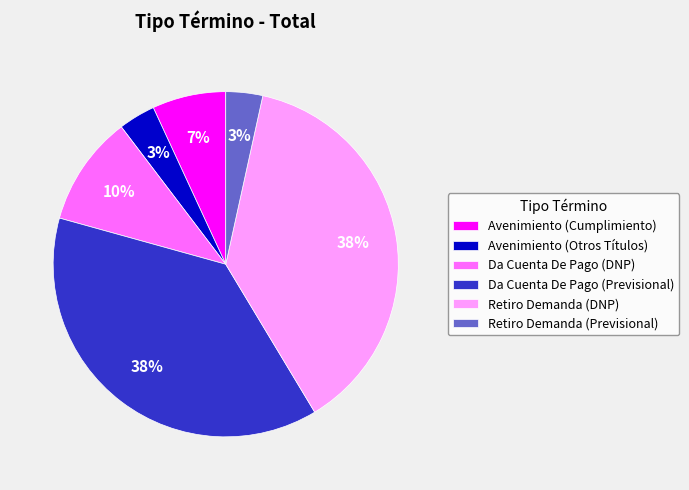

Is the sum of Da Cuenta De Pago (DNP) and Avenimiento (Cumplimiento) greater than half?

No